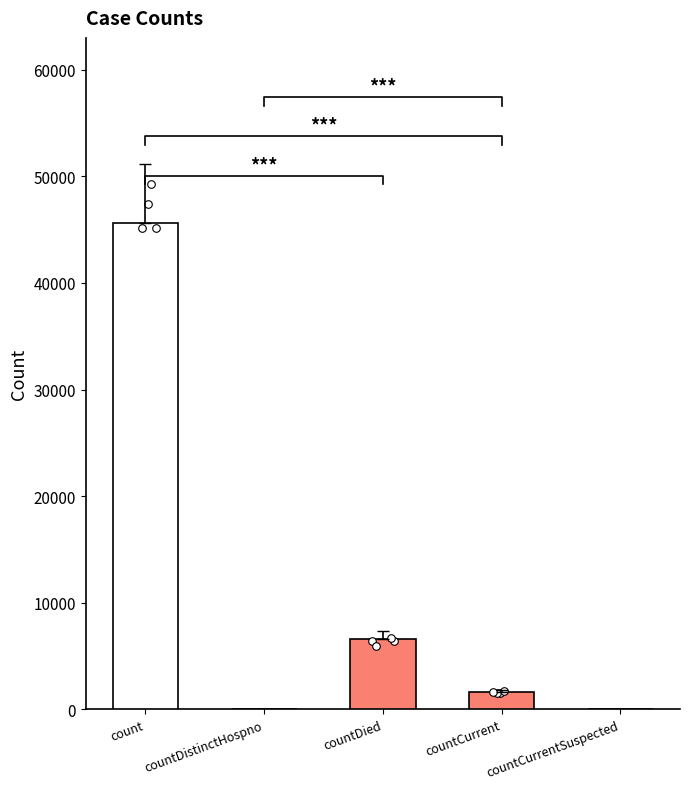

Which has a higher value, count or countCurrent?

count